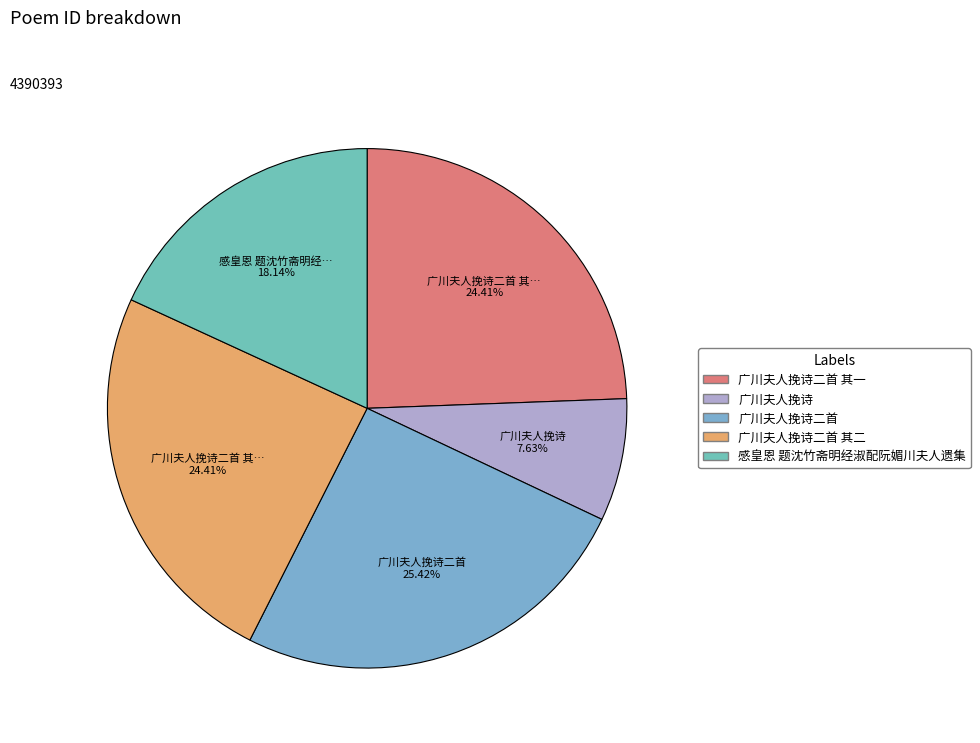

How many slices are in this pie chart?

5